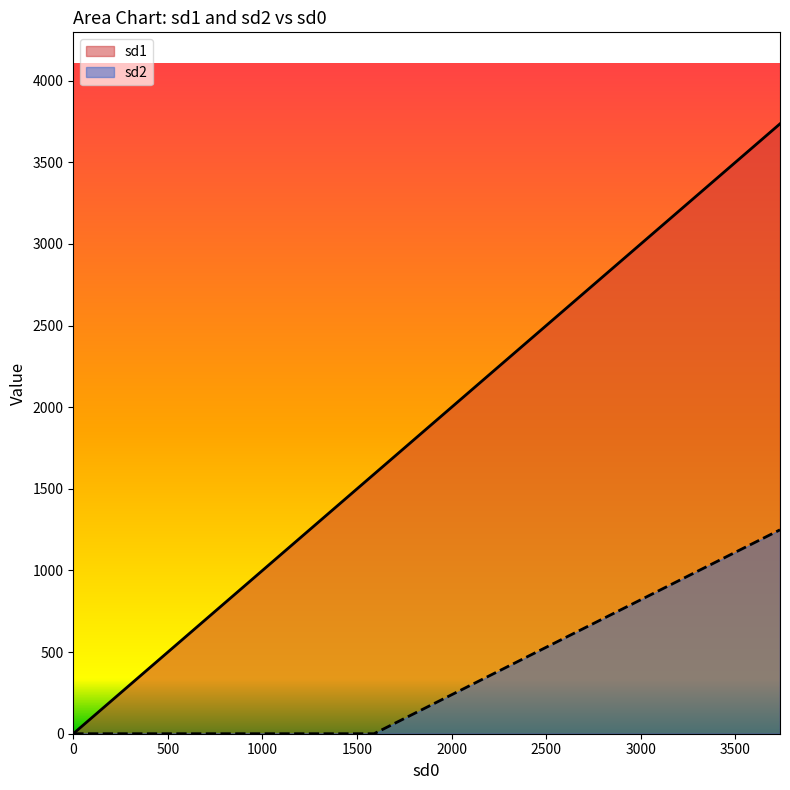

Does the chart display data point markers on the line(s)?

No